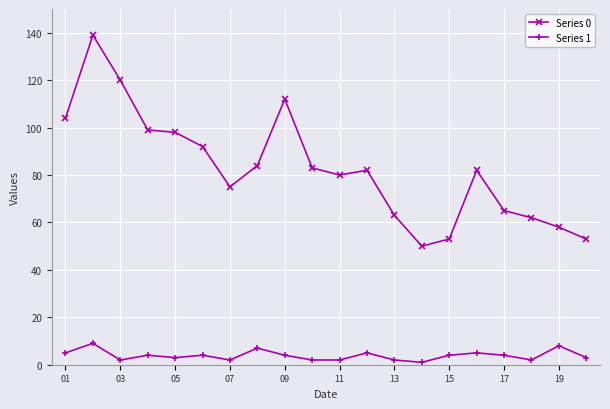

At how many categories does at least one series exceed 22?

20